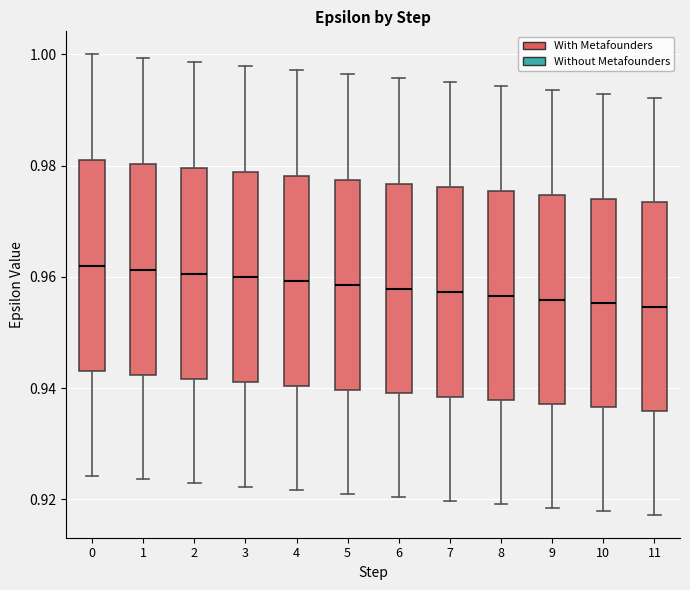

Where does the median line of the box at x = 0 sit on the y-axis? The values are not printed on the chart, so give them approximately, as read against the axis.

0.962